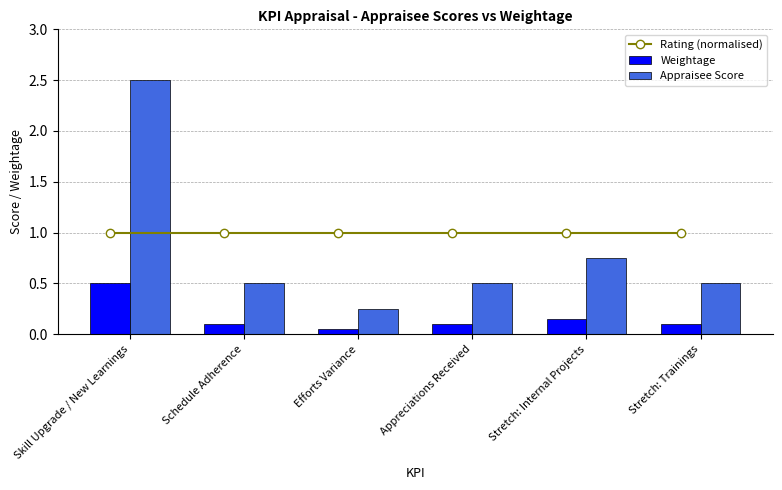

True or false: Weightage has a value of 0.1 at Appreciations Received.

True